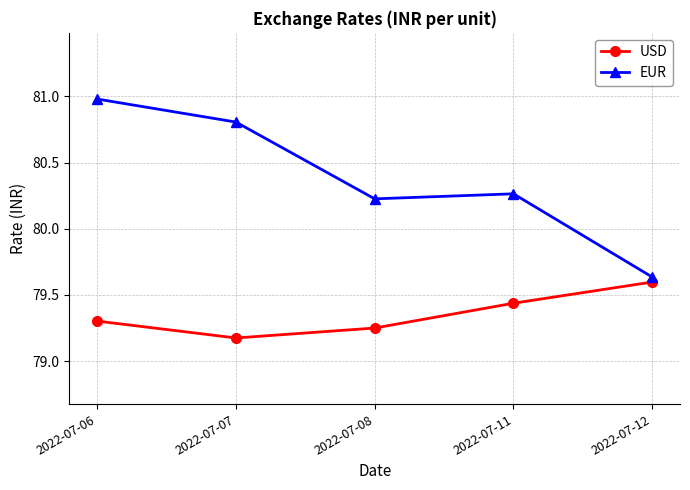

True or false: EUR has a value of 79.6 at 2022-07-12.

True